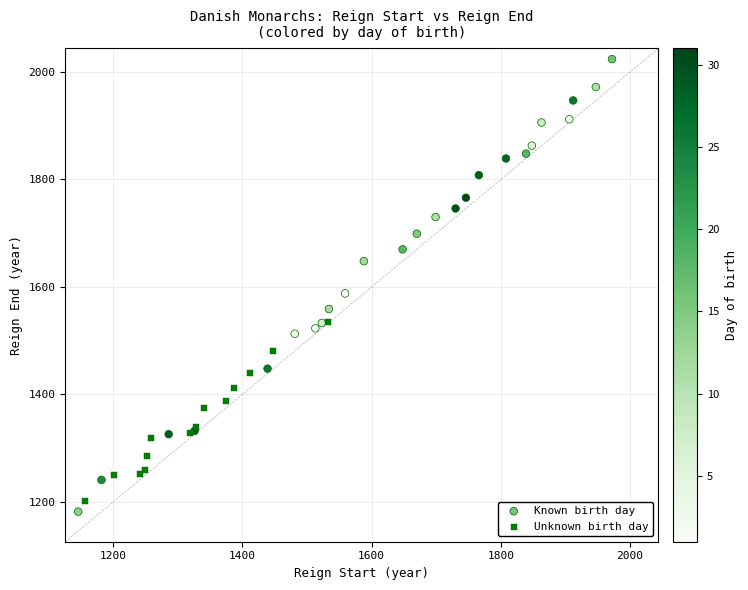

What are all the series names shown in the legend?

Known birth day, Unknown birth day